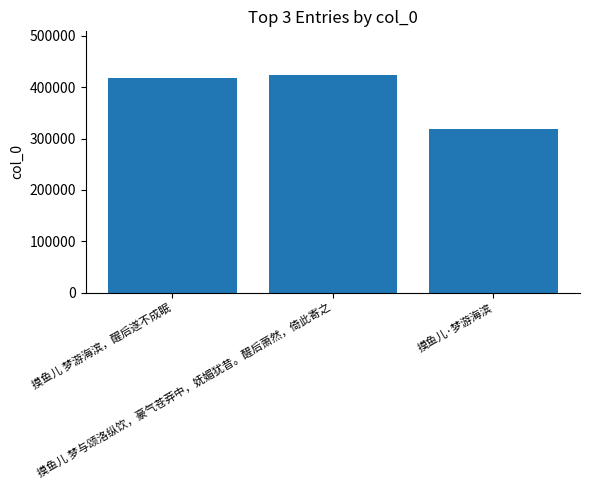

The value at 摸鱼儿 梦与颂洛纵饮，豪气苍莽中，妩媚犹昔。醒后萧然，倚此寄之 is 424206. True or false?

True